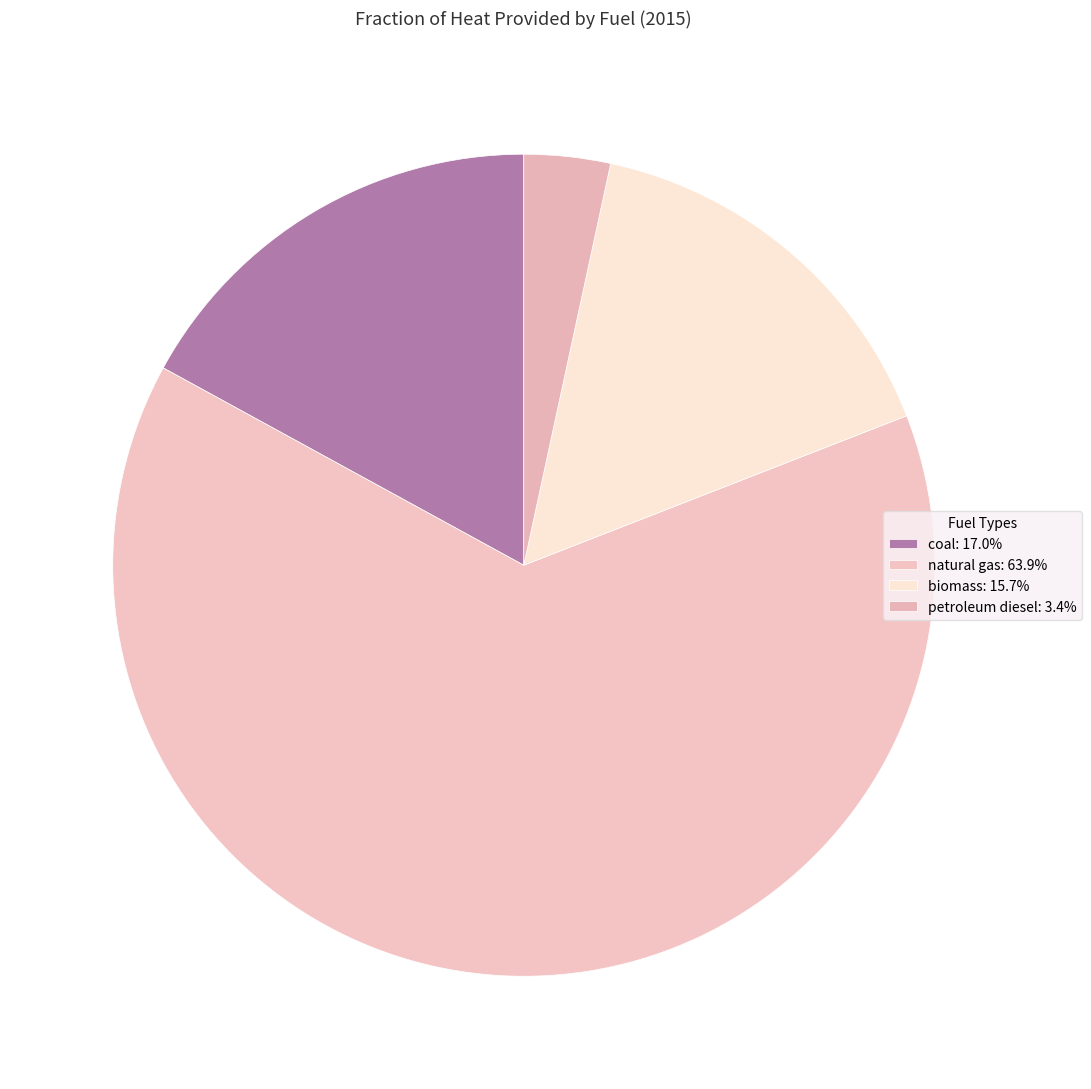

Is there any slice that represents more than half of the pie?

Yes